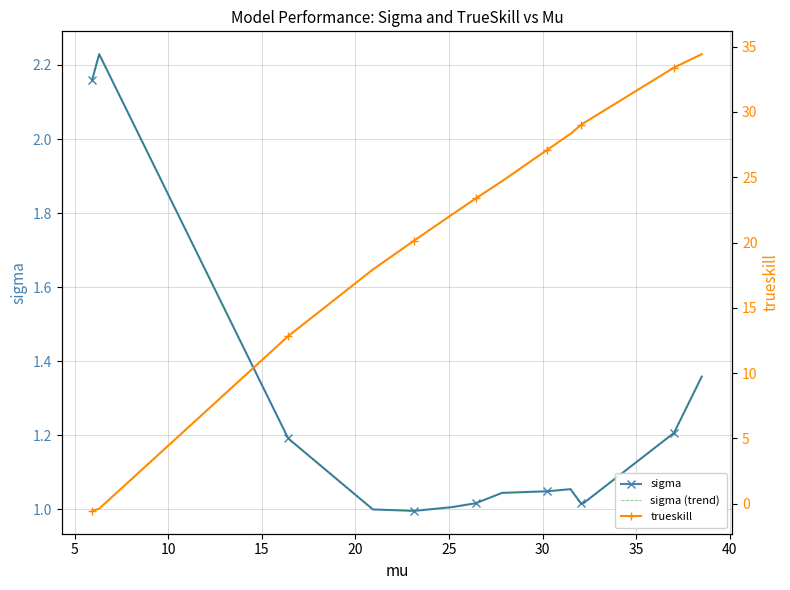

What is the maximum value for trueskill?

34.4